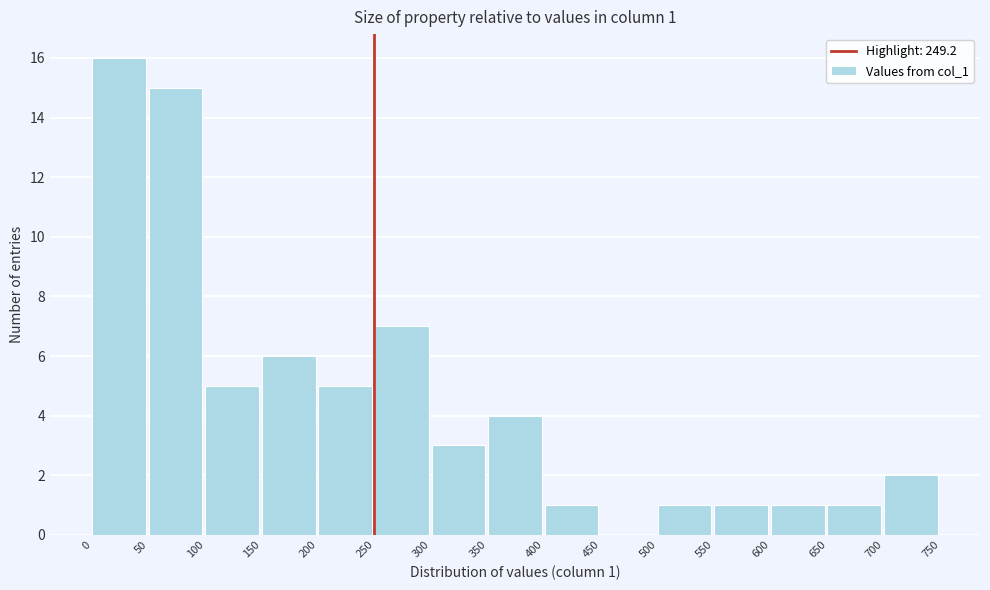

Which range on the x-axis has the tallest bar?

0 to 50